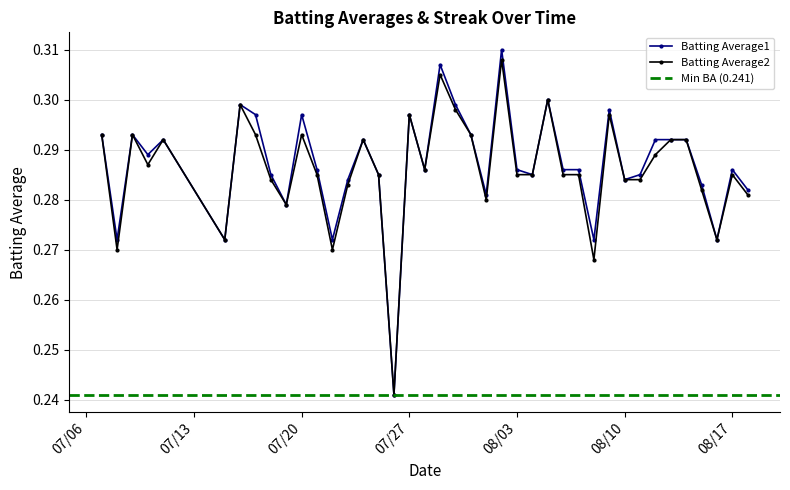

How many Batting Average1 values are between 0 and 1?

40